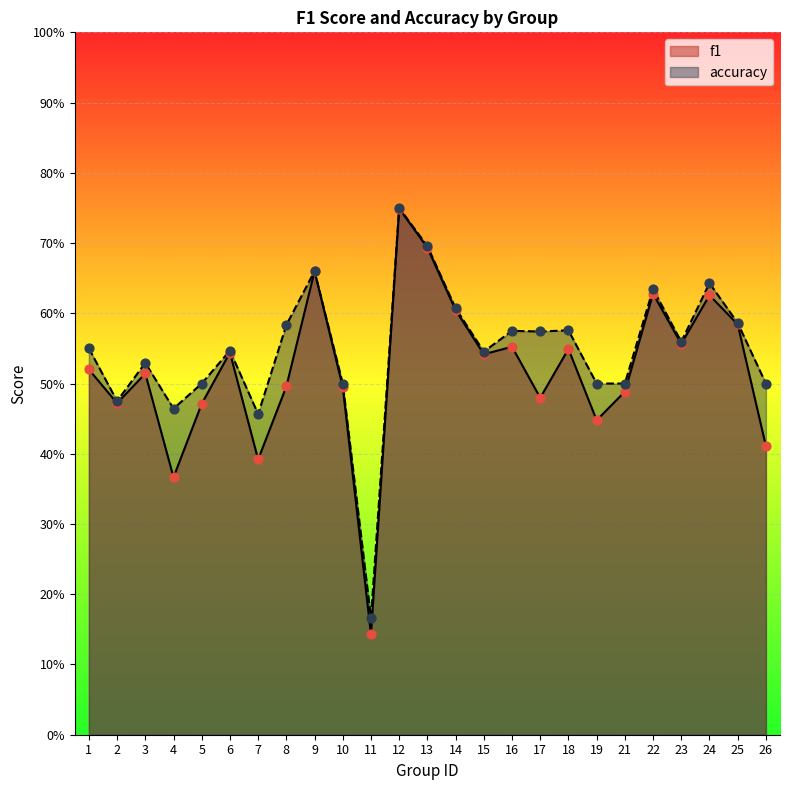

Which series has the widest spread of Y values?

f1